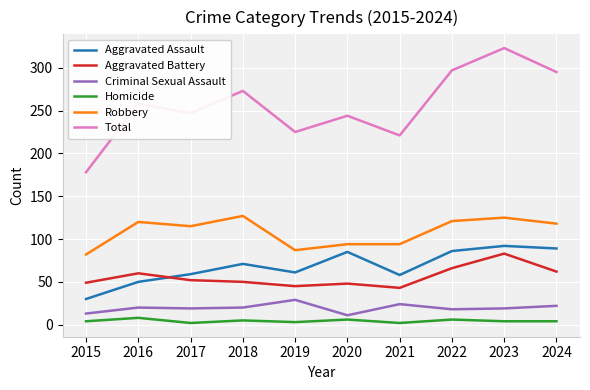

Rank the series at 2024 from lowest to highest value.

Homicide, Criminal Sexual Assault, Aggravated Battery, Aggravated Assault, Robbery, Total